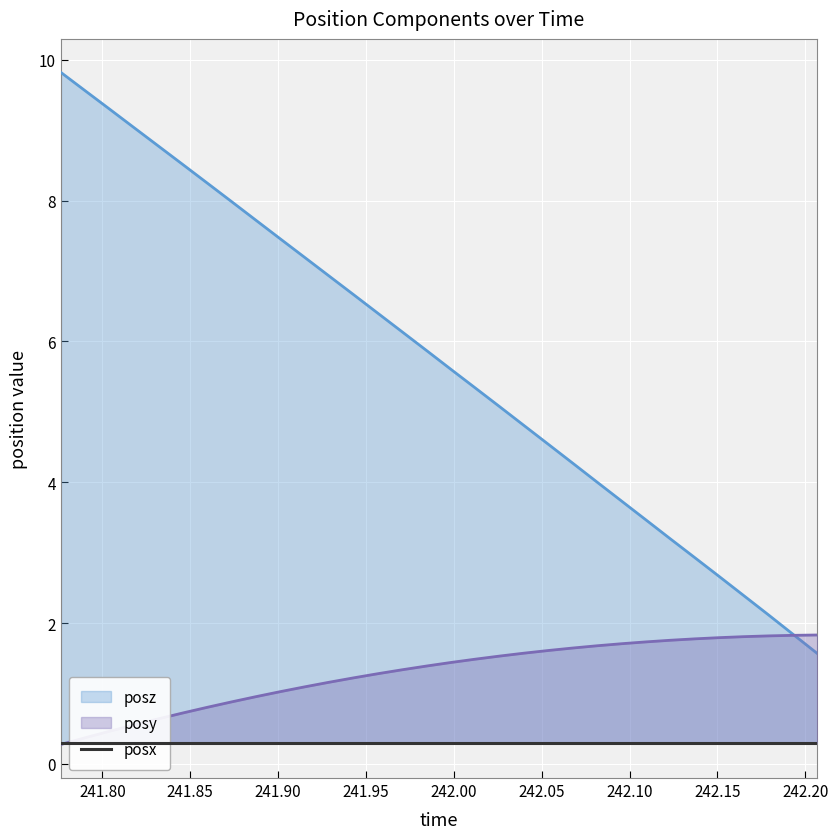

Is it true that posz equals 8.3 at 241.8596?

True